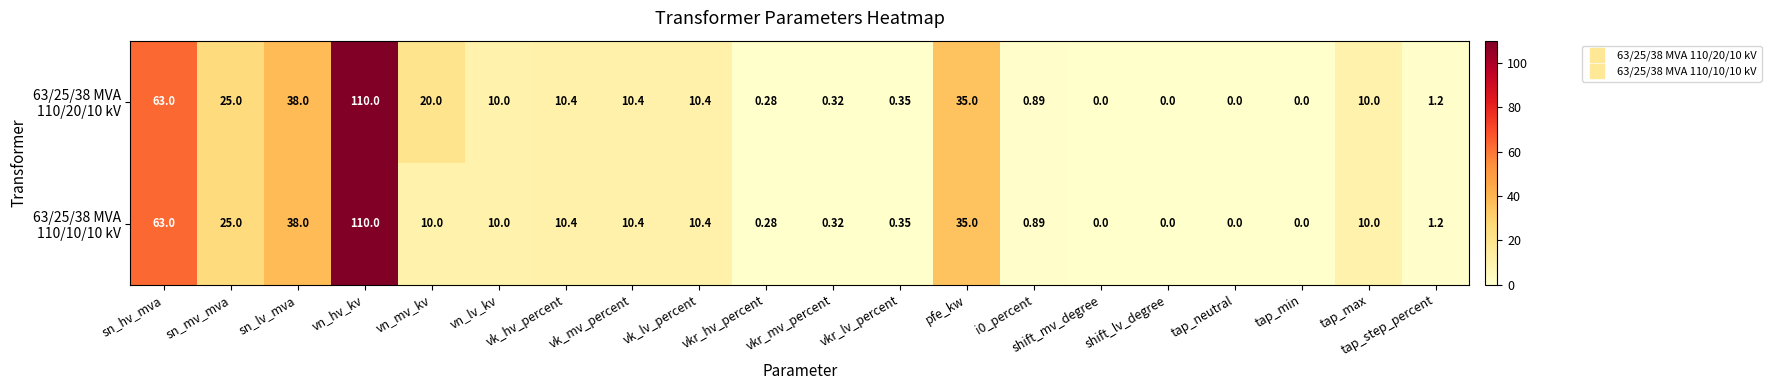

Which category has the highest value across all series?

vn_hv_kv